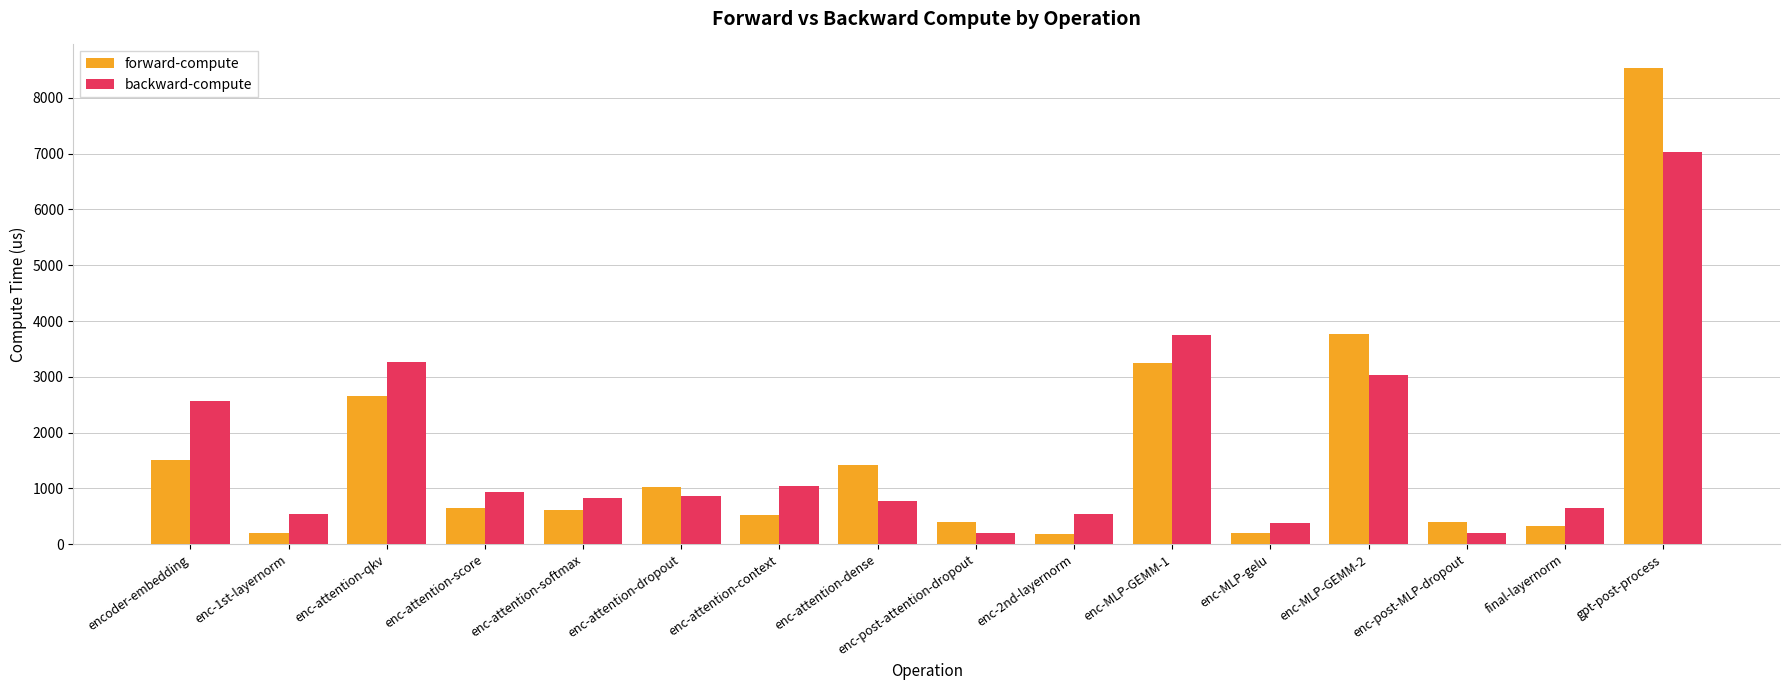

What is the difference between the forward-compute values at final-layernorm and encoder-embedding?

1177.5